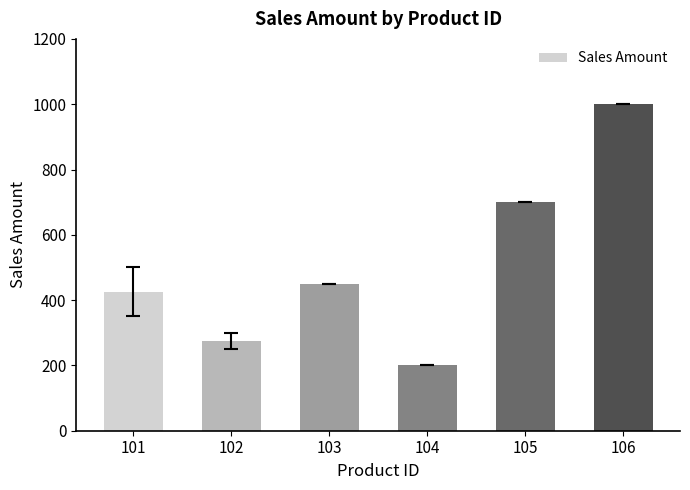

What is the sum of the values at 105 and 106?

1700